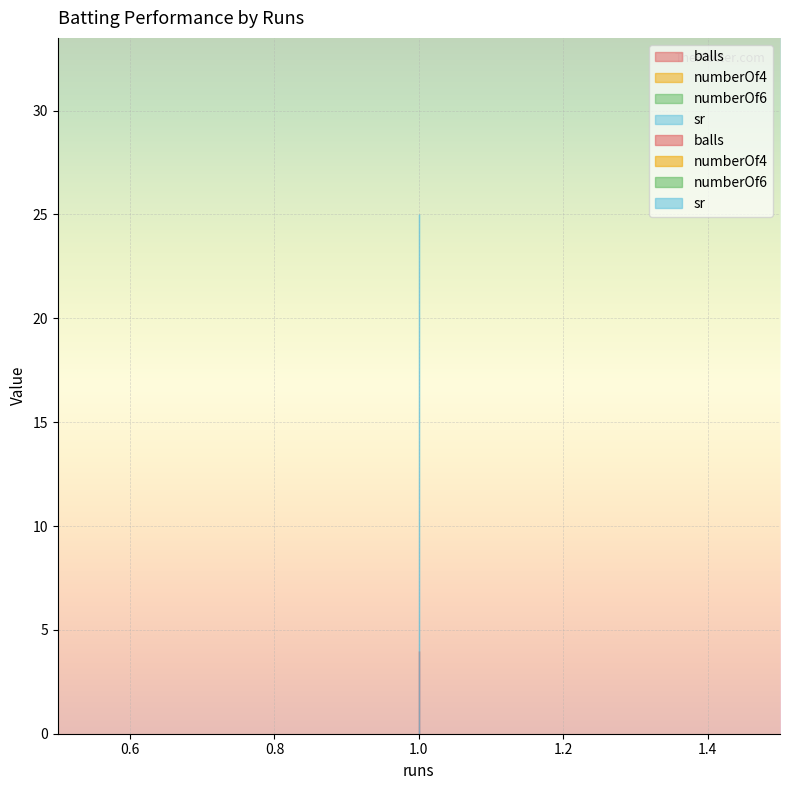

The numberOf6 series shows 0 at 1. True or false?

True